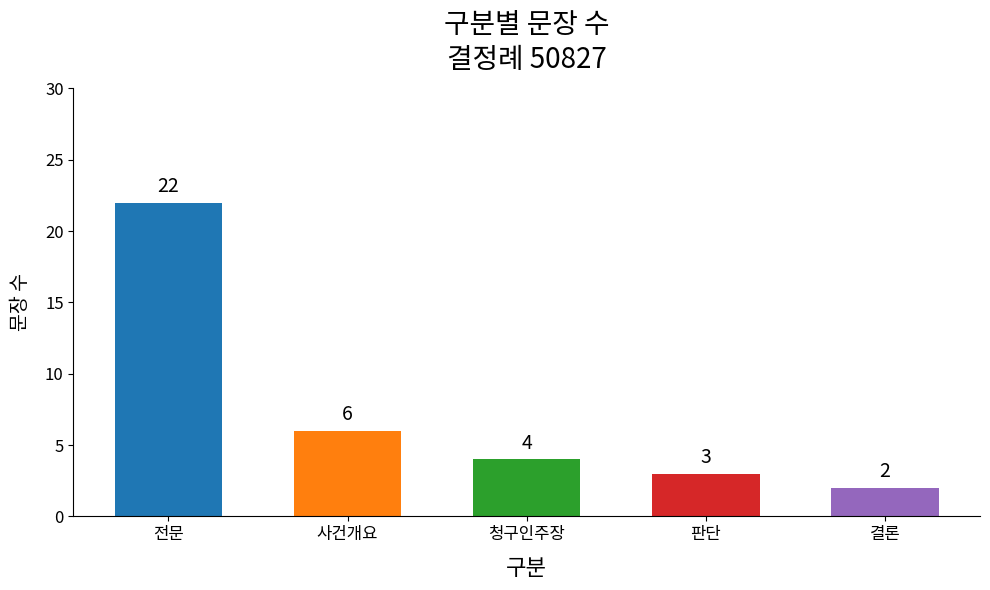

Reading left to right, list all the values displayed in this chart.

전문=22	사건개요=6	청구인주장=4	판단=3	결론=2